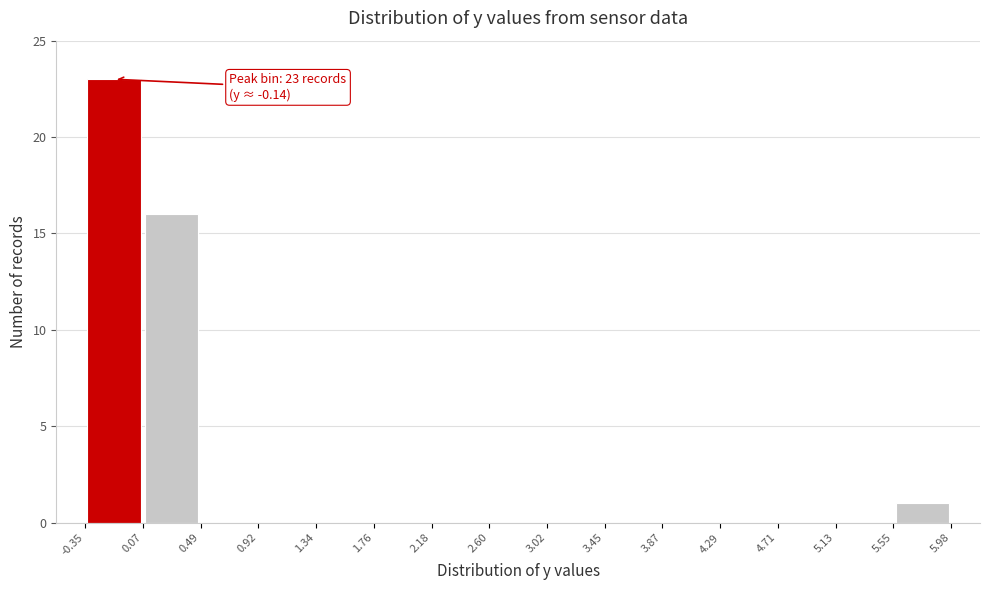

Which range on the x-axis has the tallest bar?

-0.35 to 0.07